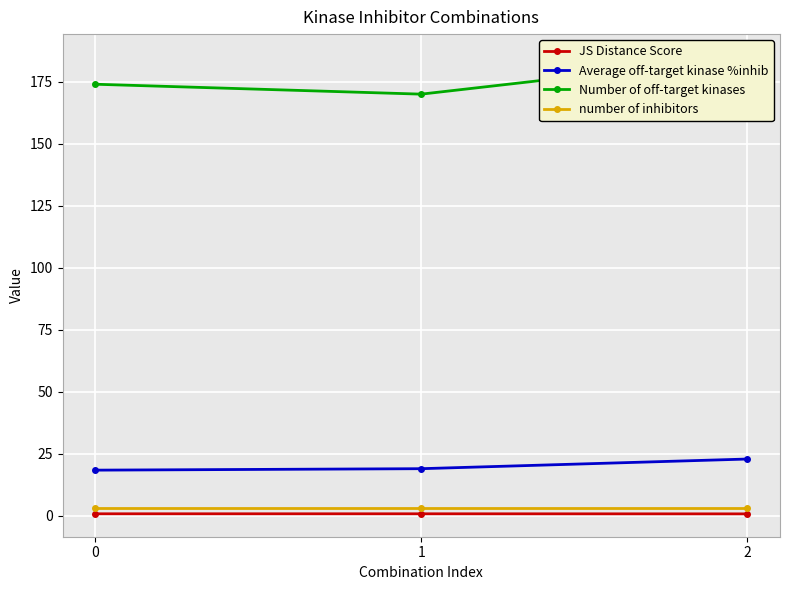

What is the minimum value for Average off-target kinase %inhib?

18.3